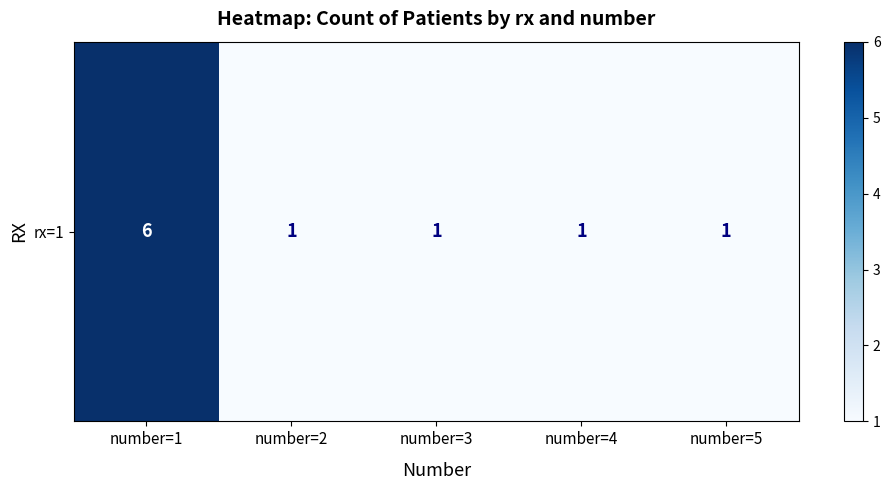

What is the sum of the values at number=3 and number=5?

2